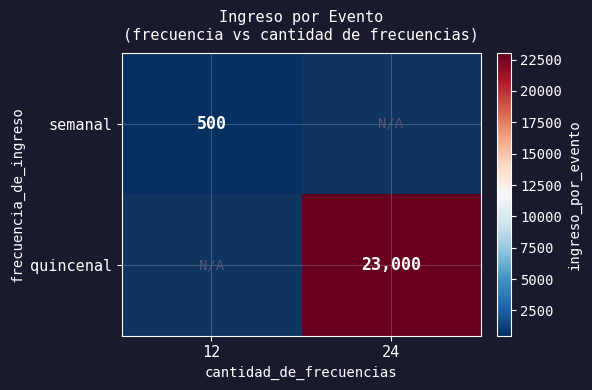

At how many categories does at least one series exceed 11645?

1